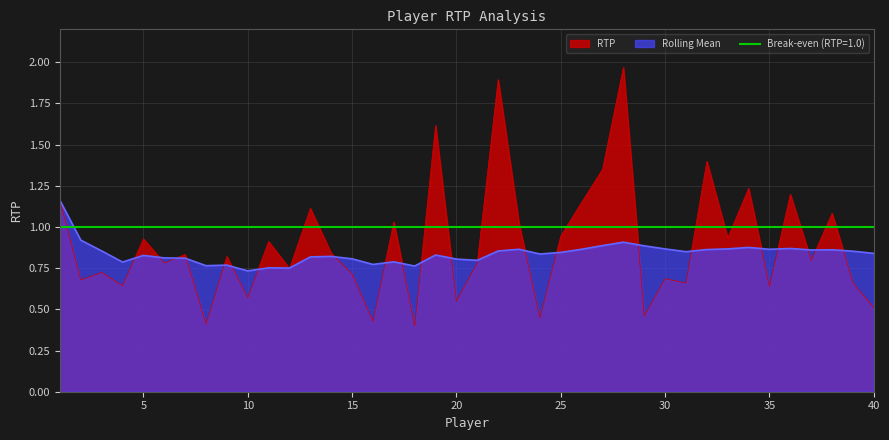

Is it true that Rolling Mean equals 0.4 at 40?

False